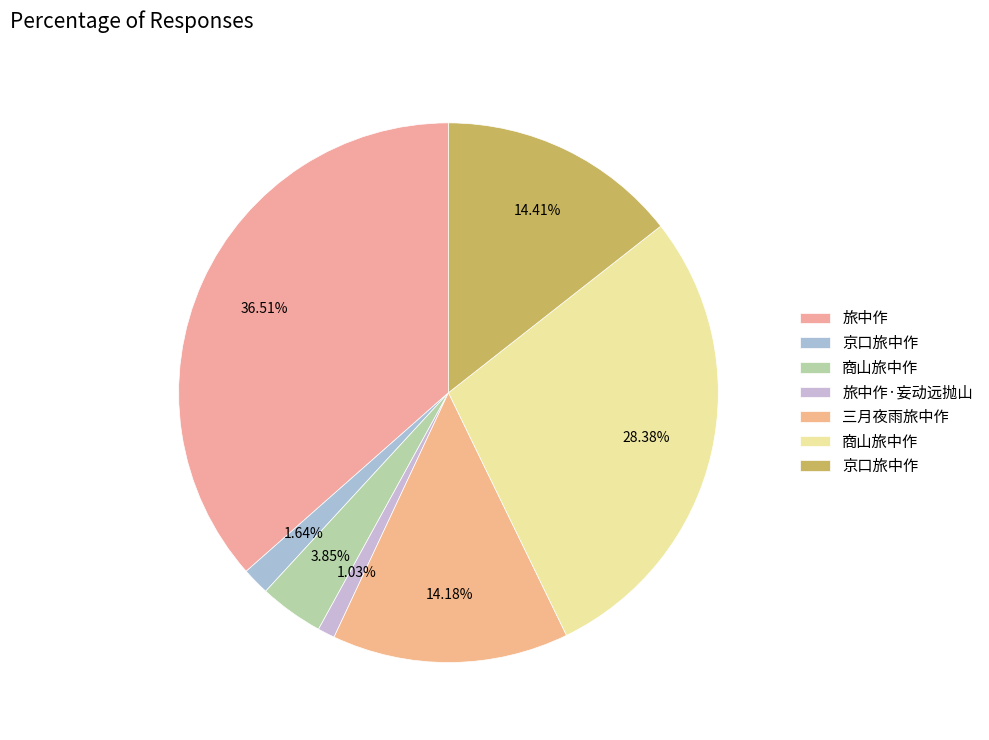

How many slices are in this pie chart?

7